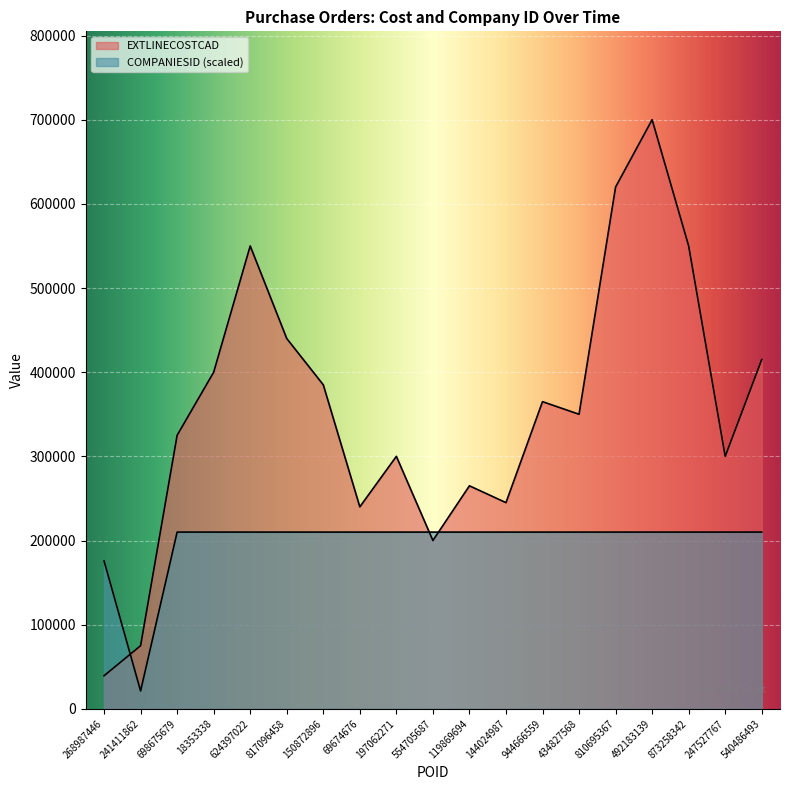

What is the label of the 9th point from the left?

197062271